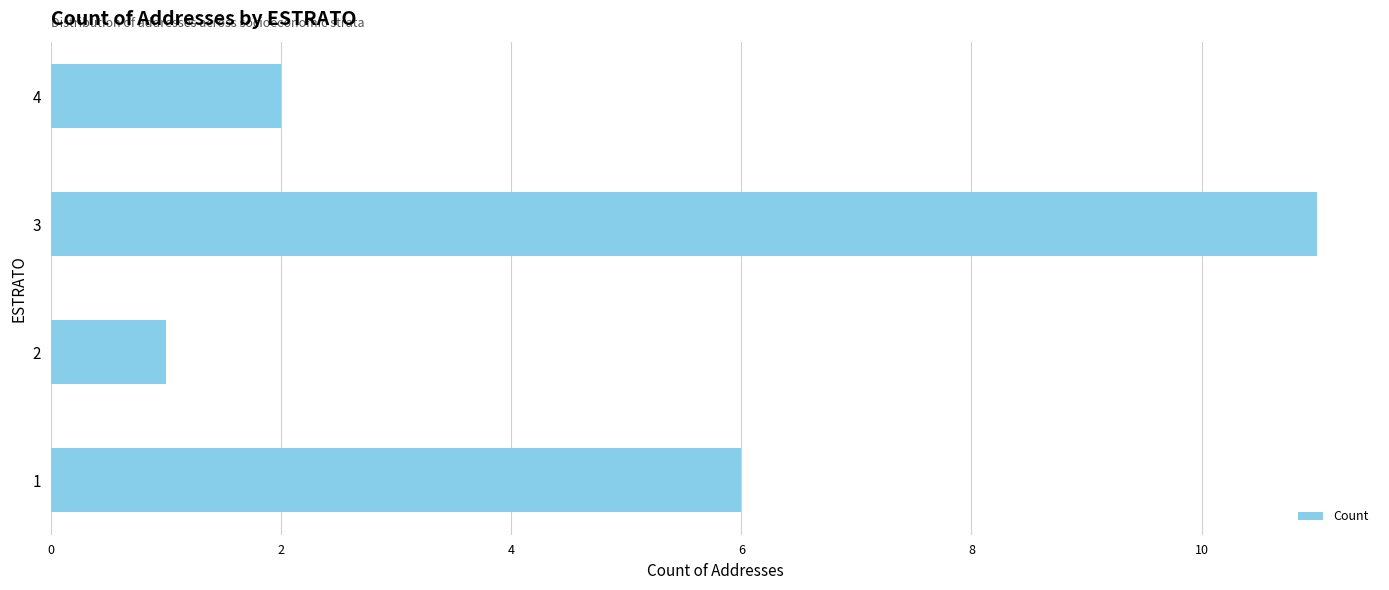

Count the number of categories in the chart.

4